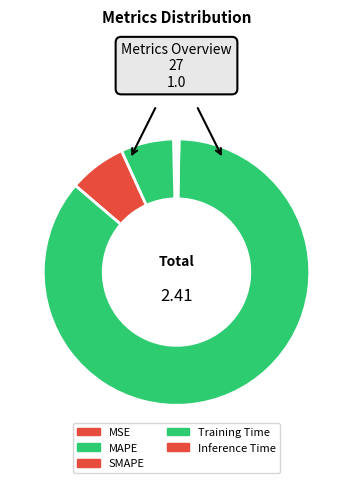

How many segments does this pie chart have?

5